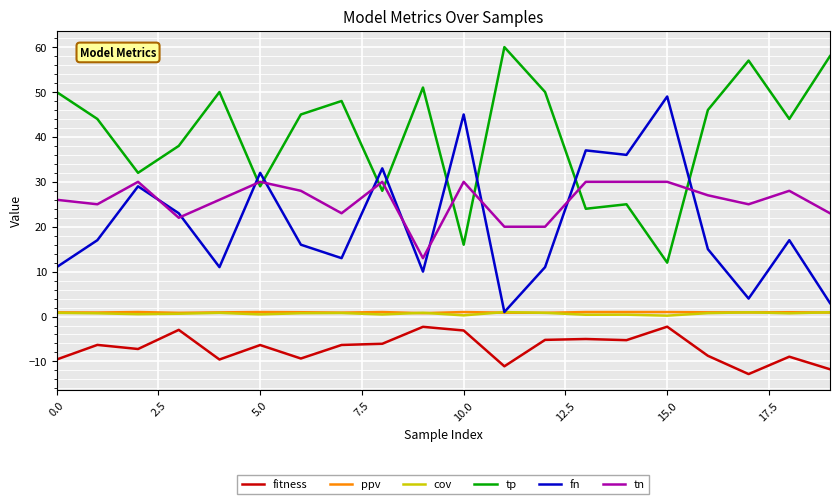

True or false: tn and tp intersect in this chart.

True